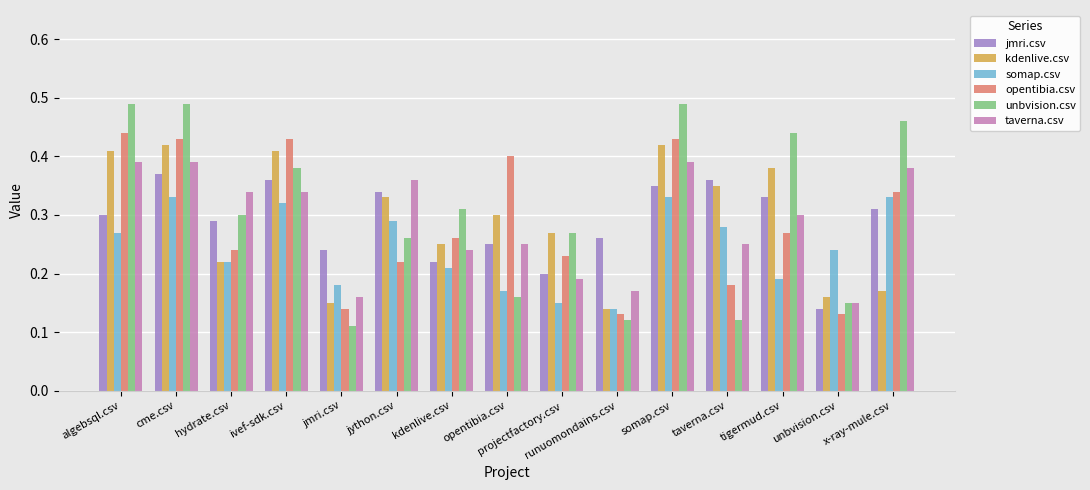

What is the sum of the unbvision.csv values at cme.csv and algebsql.csv?

1.0